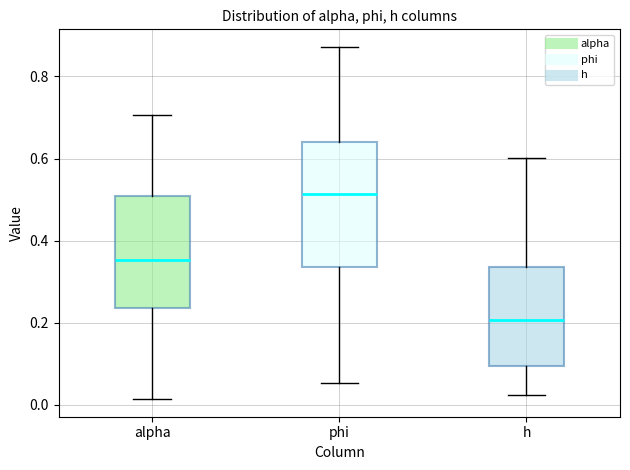

Which box has the lowest median line?

h